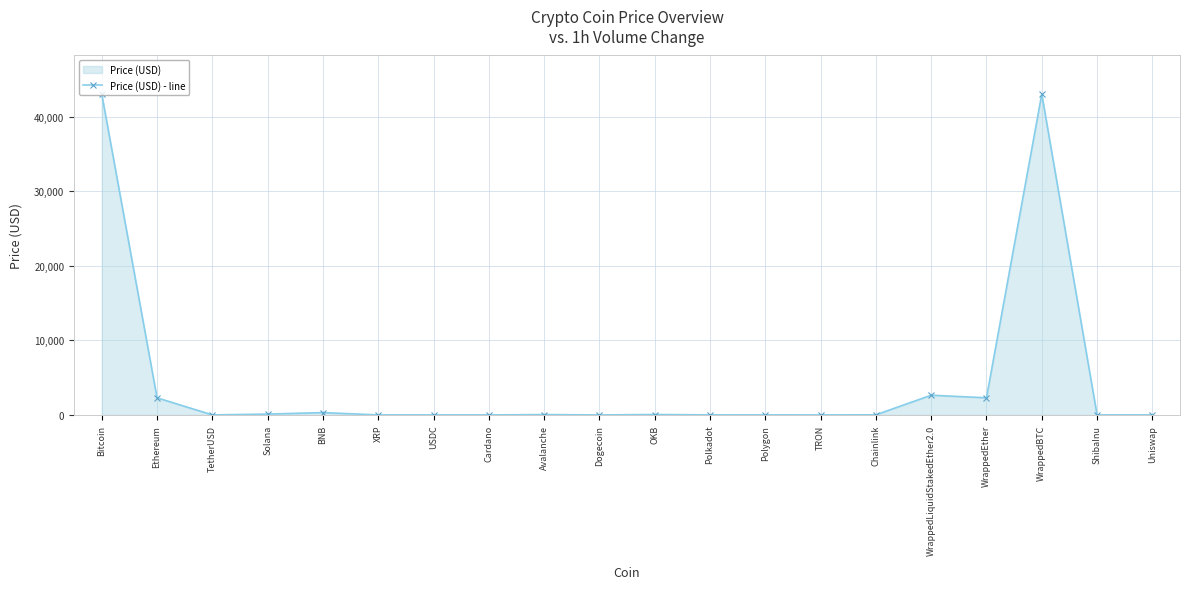

What is the sum of the values at Ethereum and Chainlink?

2311.0